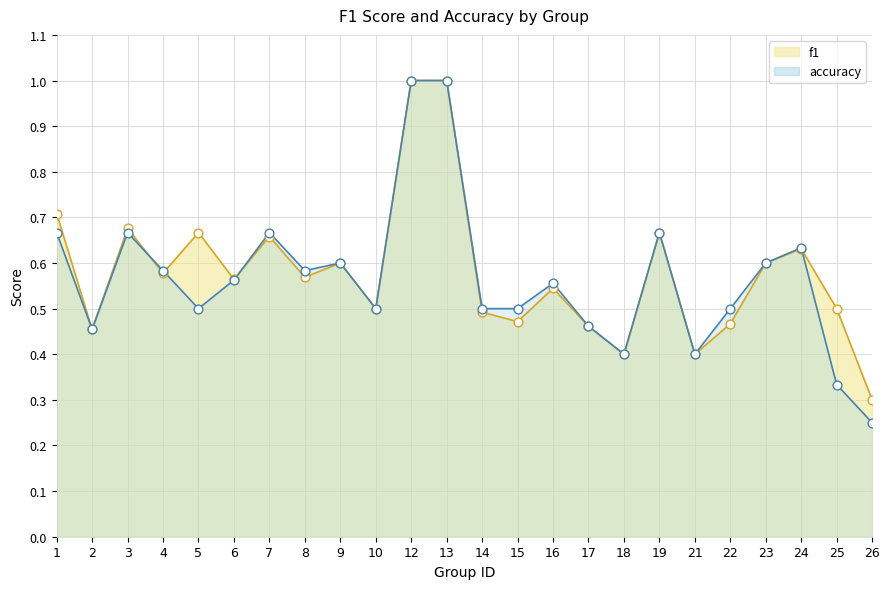

What are all the series names shown in the legend?

f1, accuracy